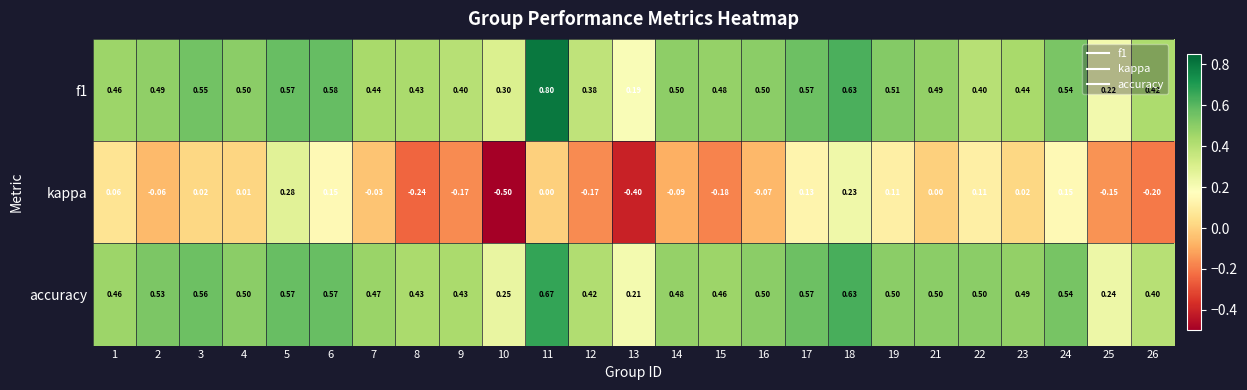

Between 5 and 14, which series saw the biggest shift?

kappa